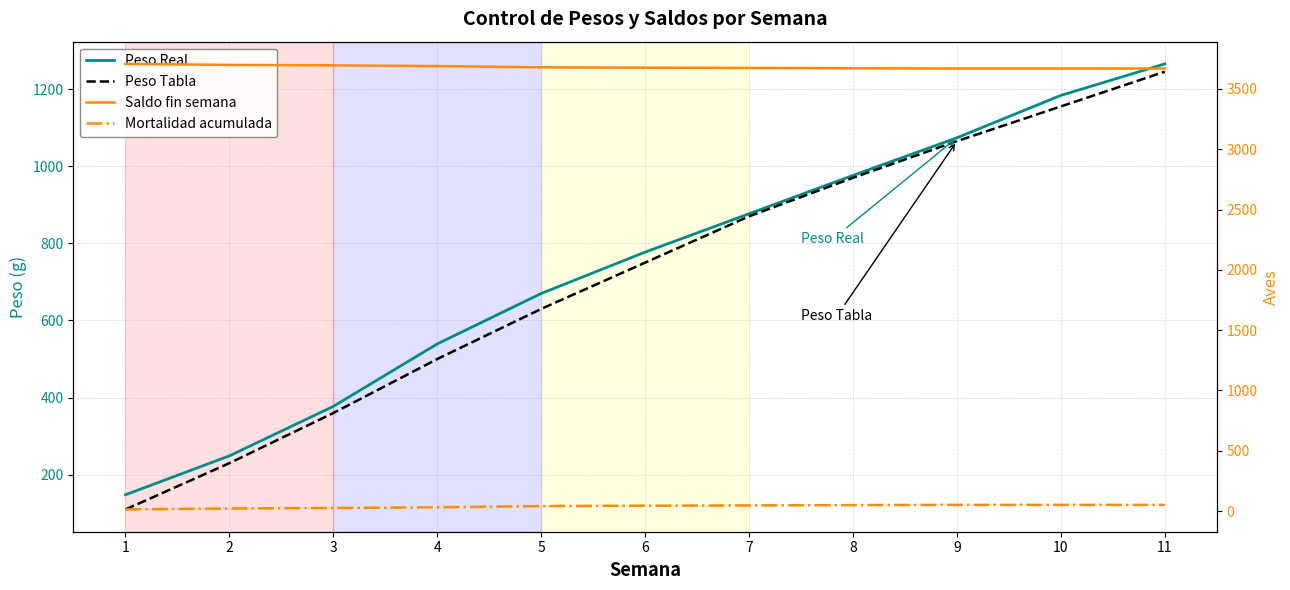

How many lines are shown in the chart?

4